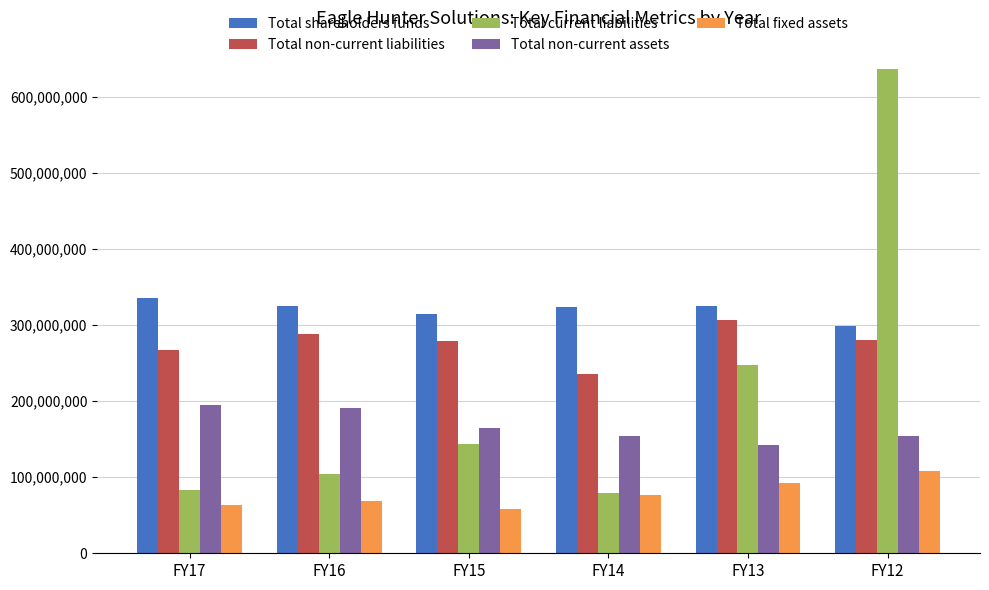

Which series has the largest total across all categories?

Total shareholders funds